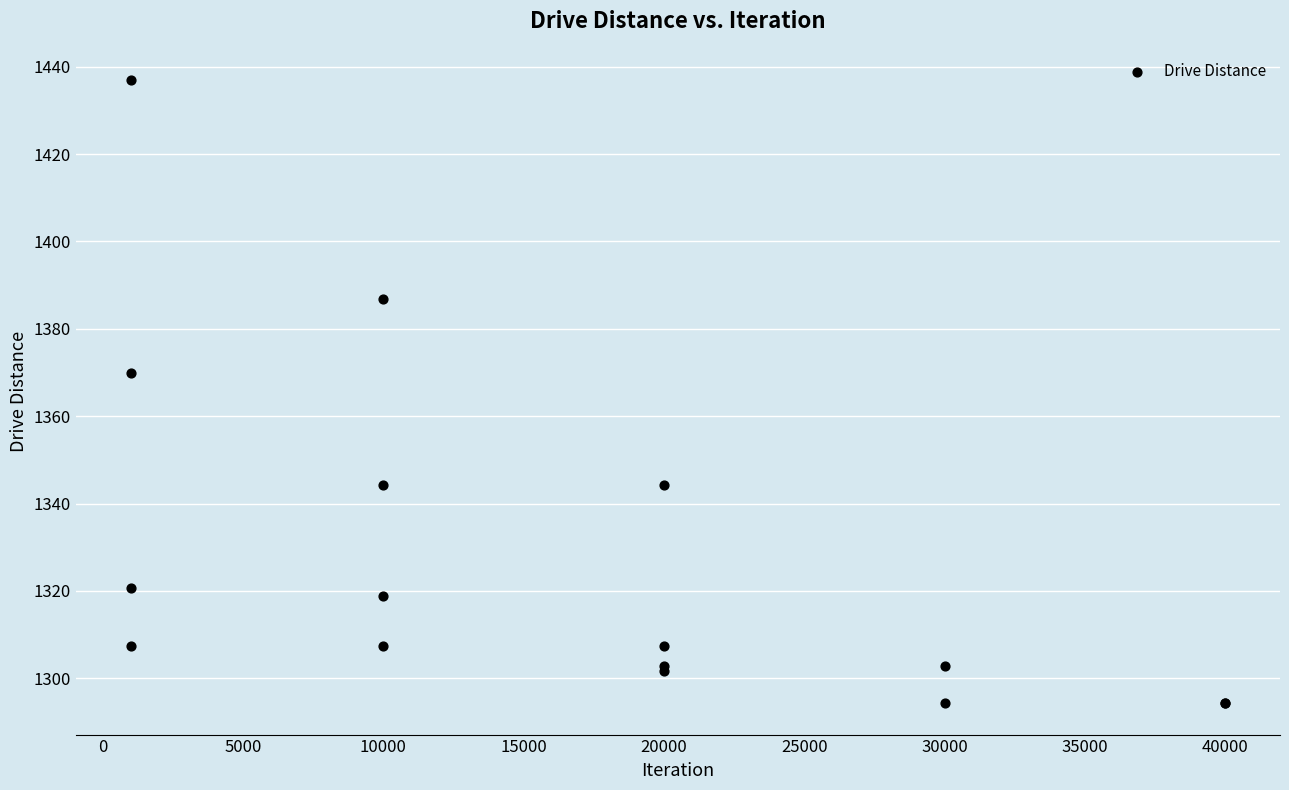

What Y value in the scatter plot is closest to 1365?

1369.8